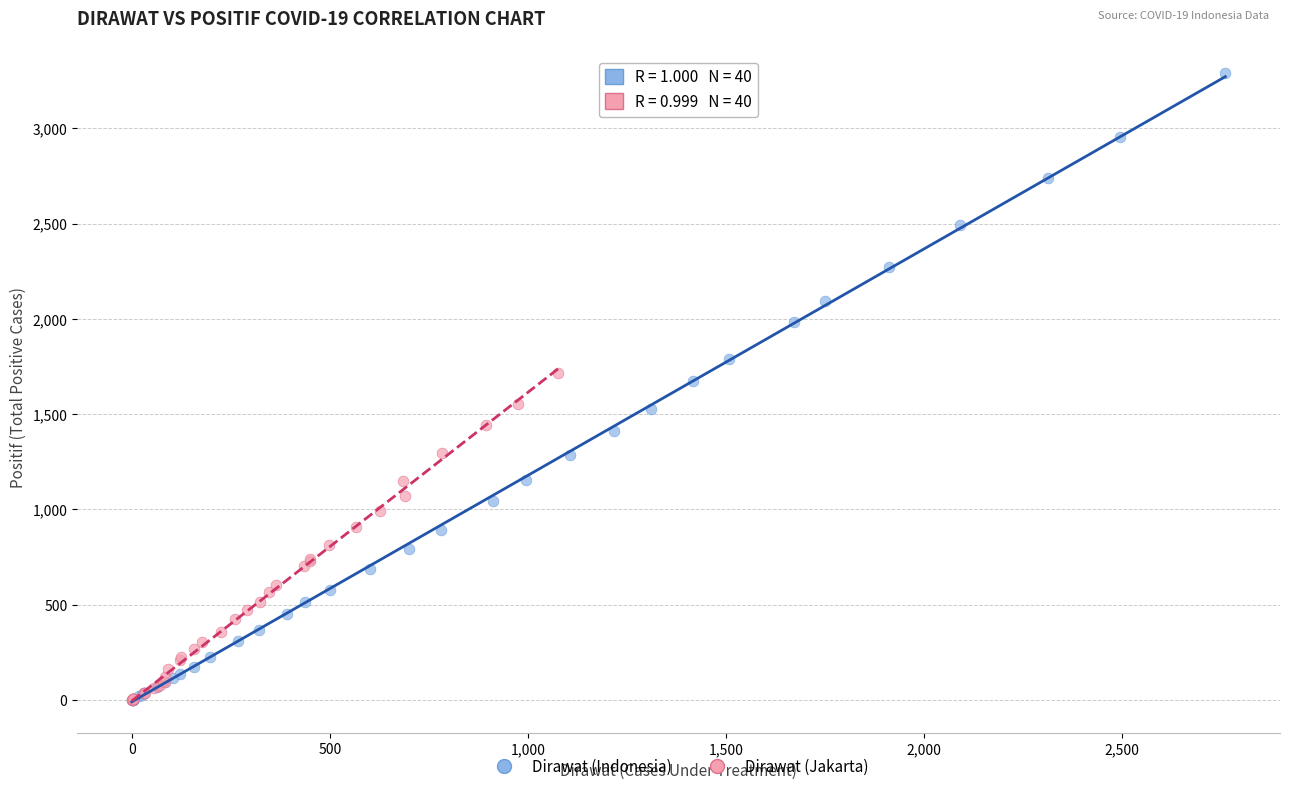

Which series reaches the maximum Y coordinate?

Dirawat (Indonesia)